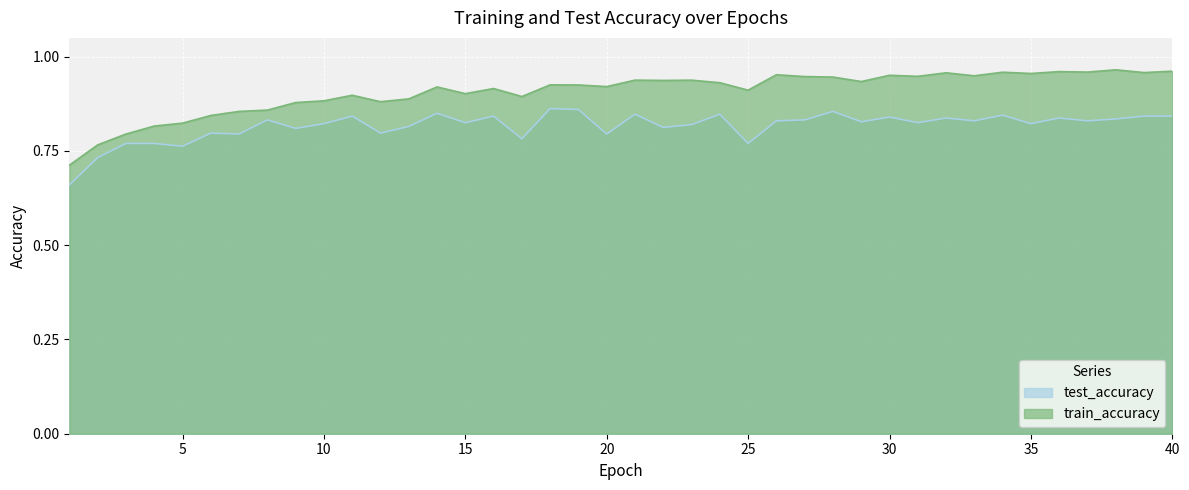

At which category is the sum across all series the highest?

40